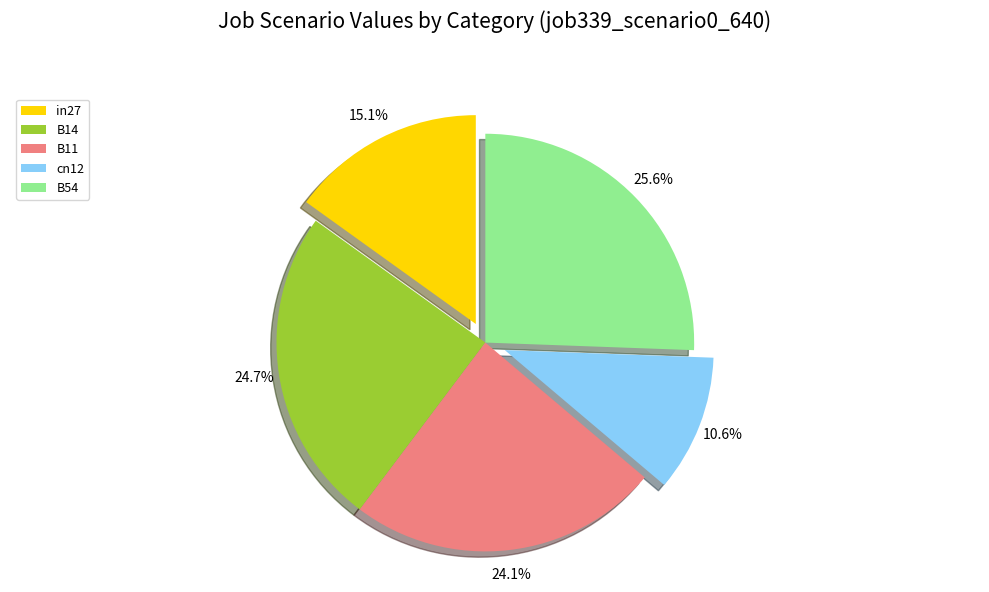

How many segments does this pie chart have?

5